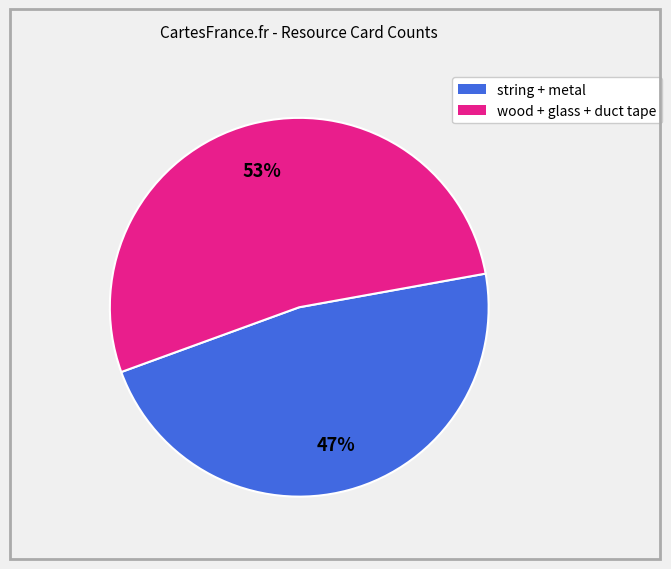

Is there a majority slice in this chart?

Yes